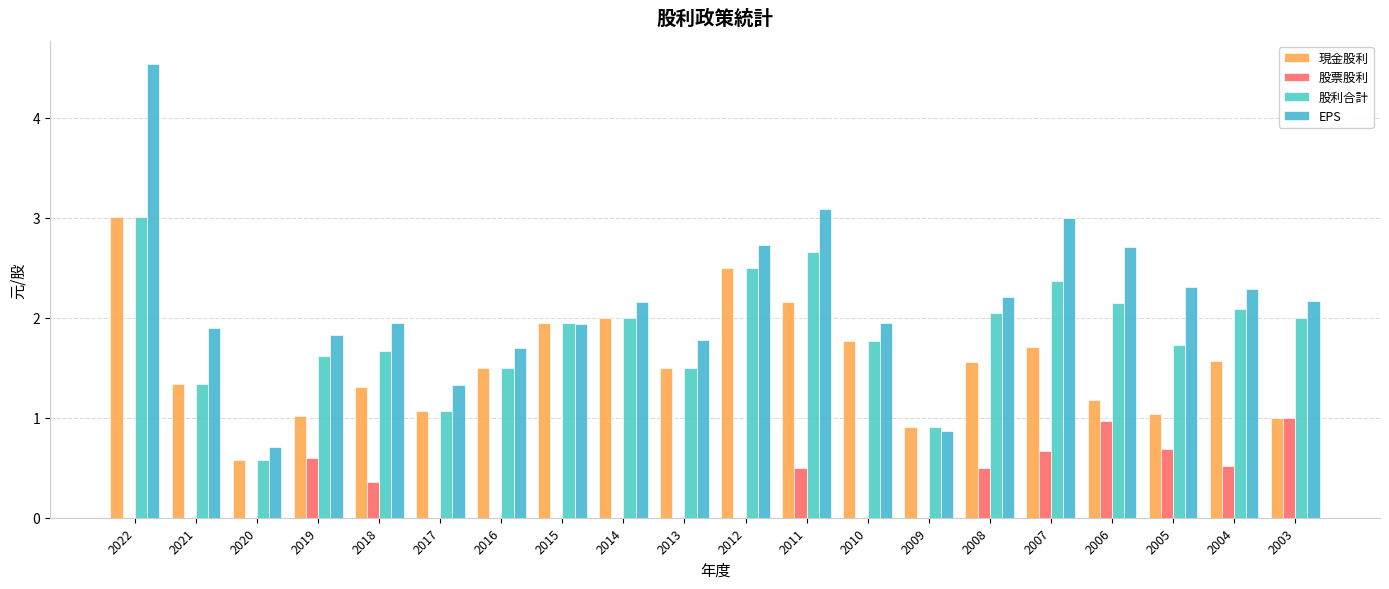

How many data points does each series have?

20